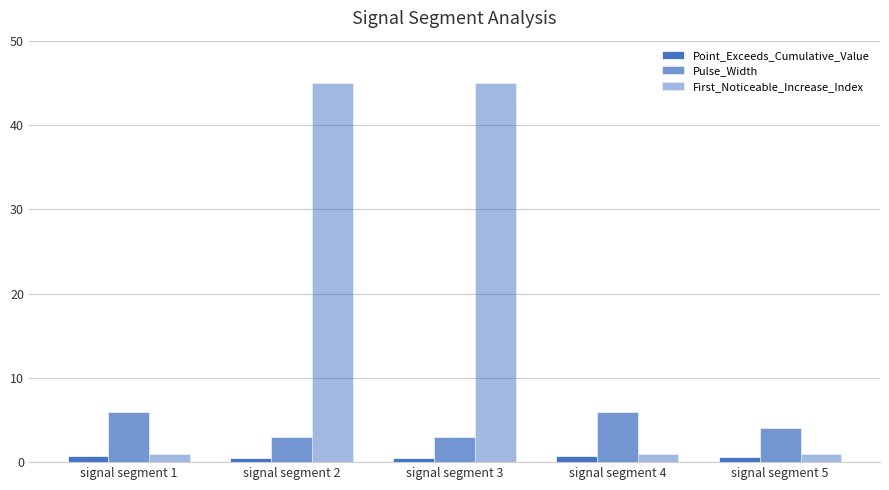

Between signal segment 1 and signal segment 4, which series saw the biggest shift?

Point_Exceeds_Cumulative_Value